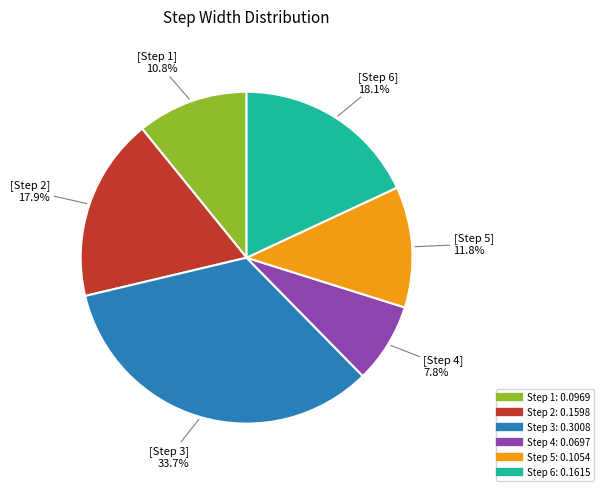

Is there any slice that represents more than half of the pie?

No